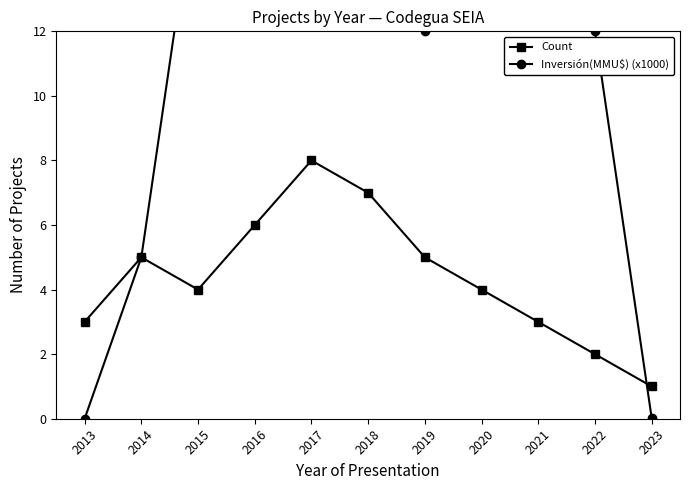

What is the value of the Count point at the 1st from the left?

3